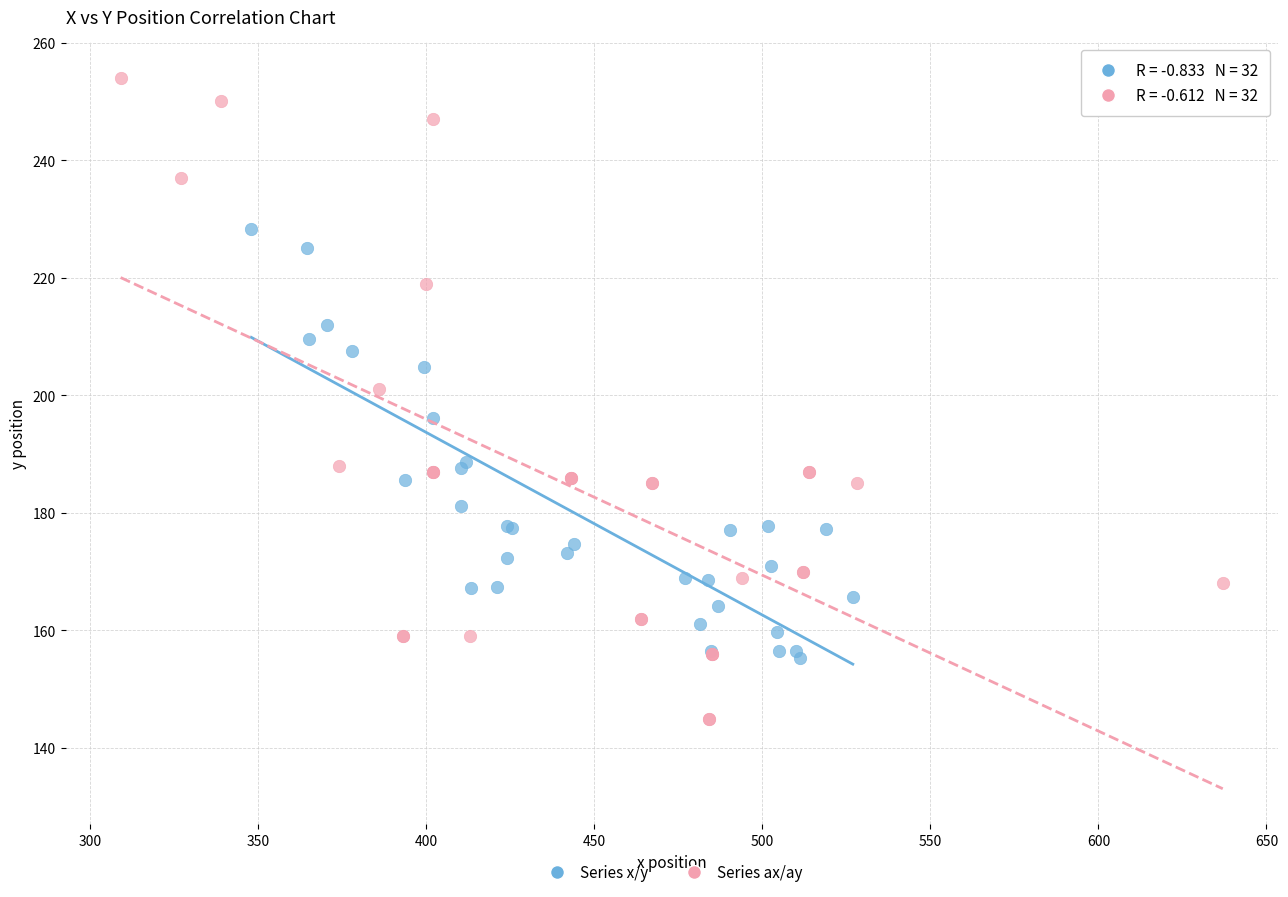

Which series contains the lowest Y value?

Series ax/ay